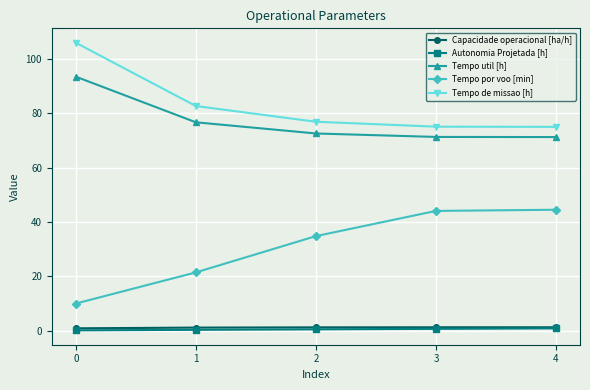

Which series has the largest total across all categories?

Tempo de missao [h]